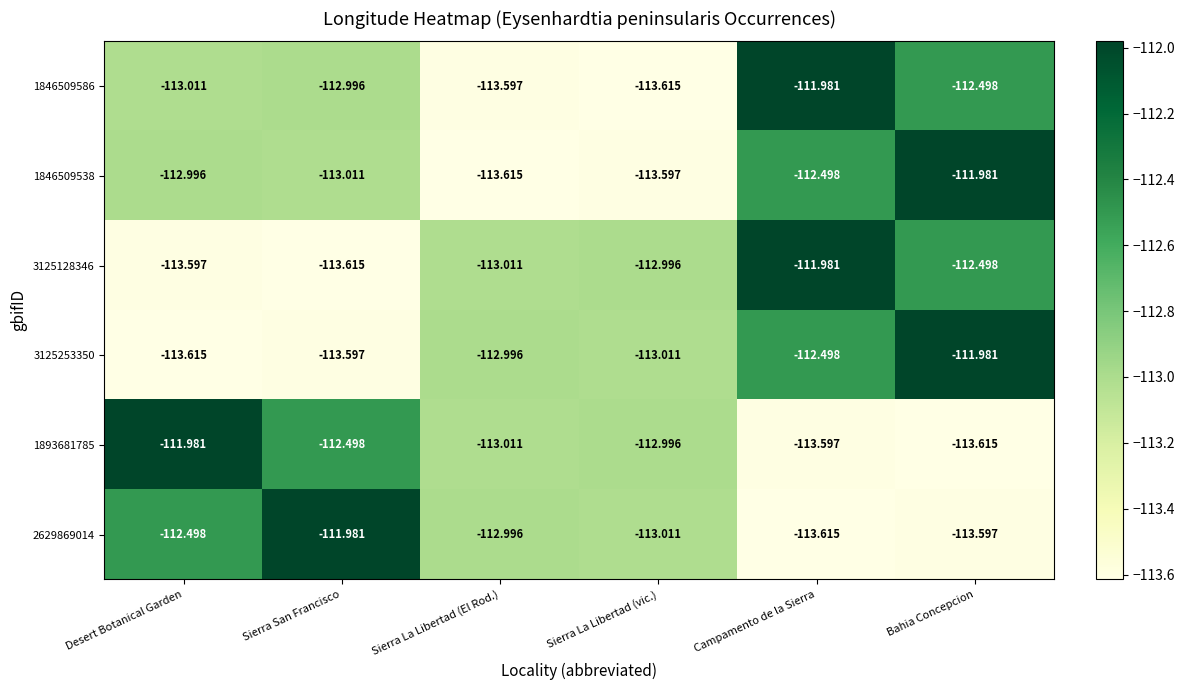

Which category has the highest value in the 1846509538 series?

Bahia Concepcion